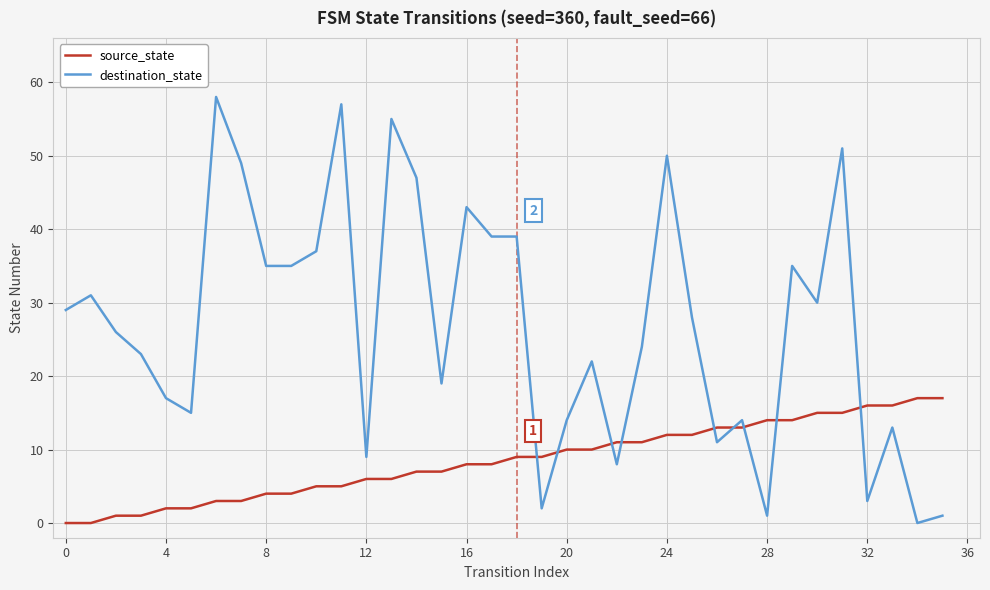

What is the sum of all source_state values?

306